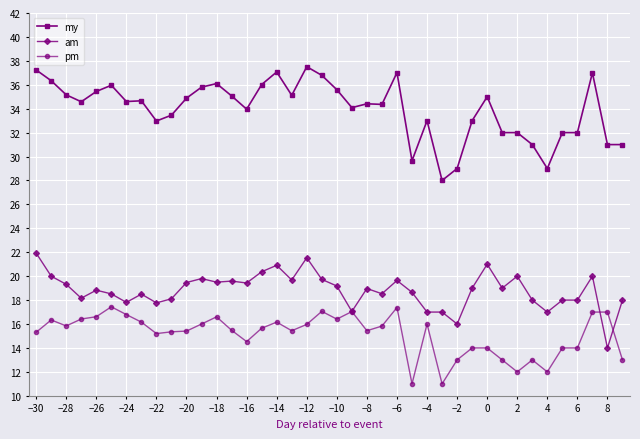

True or false: my and am cross at least once.

False